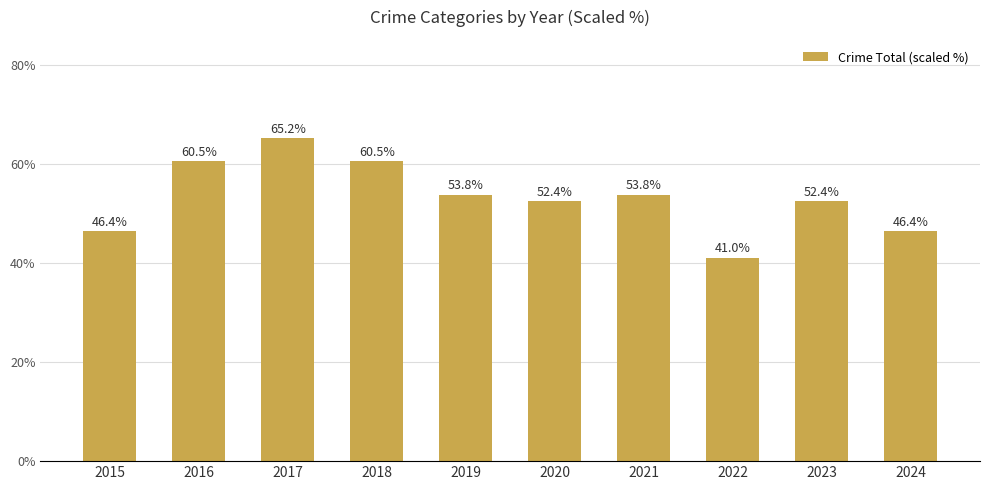

Reading right to left, transcribe all the data shown in this chart.

46.4	52.4	41.0	53.8	52.4	53.8	60.5	65.2	60.5	46.4